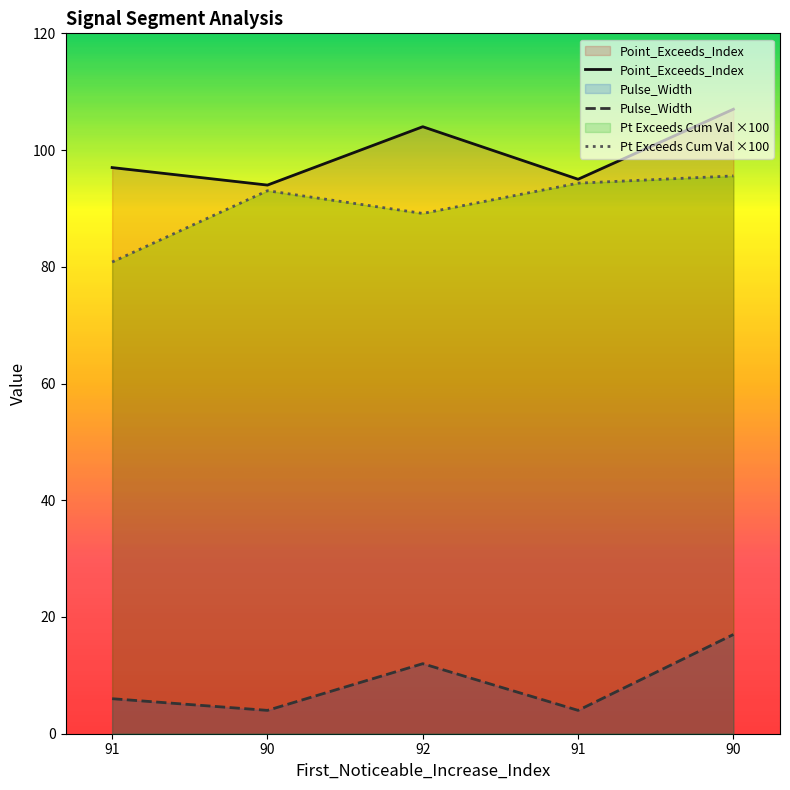

What is the highest value of the Point_Exceeds_Index series?

107.0